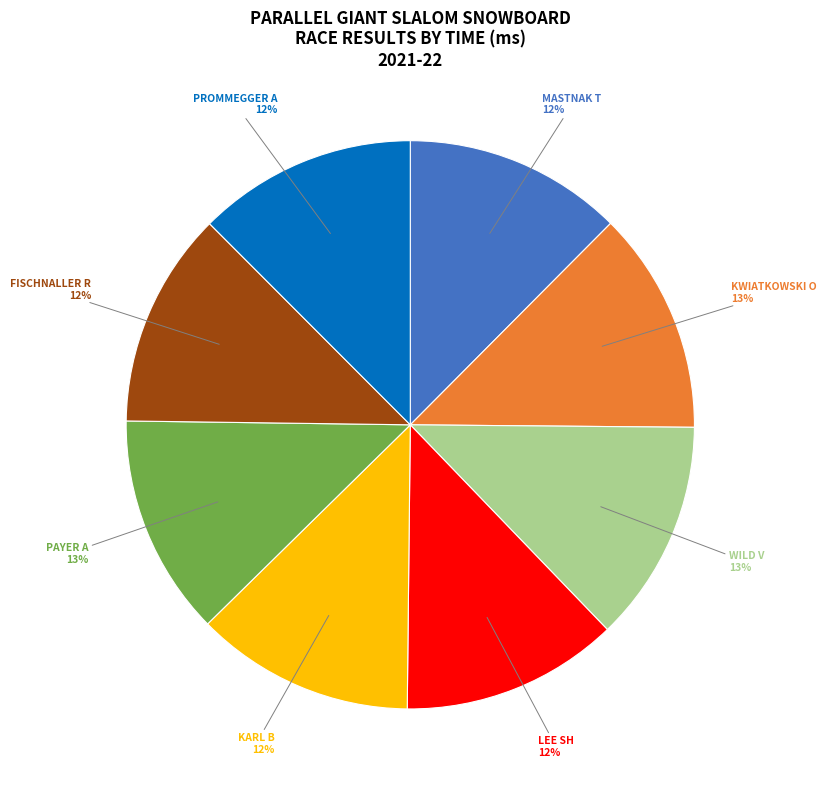

Does any single category account for the majority?

No